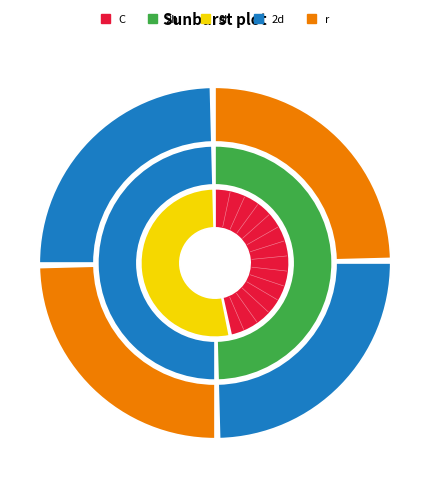

To the nearest percent, what is the average slice percentage?

33%